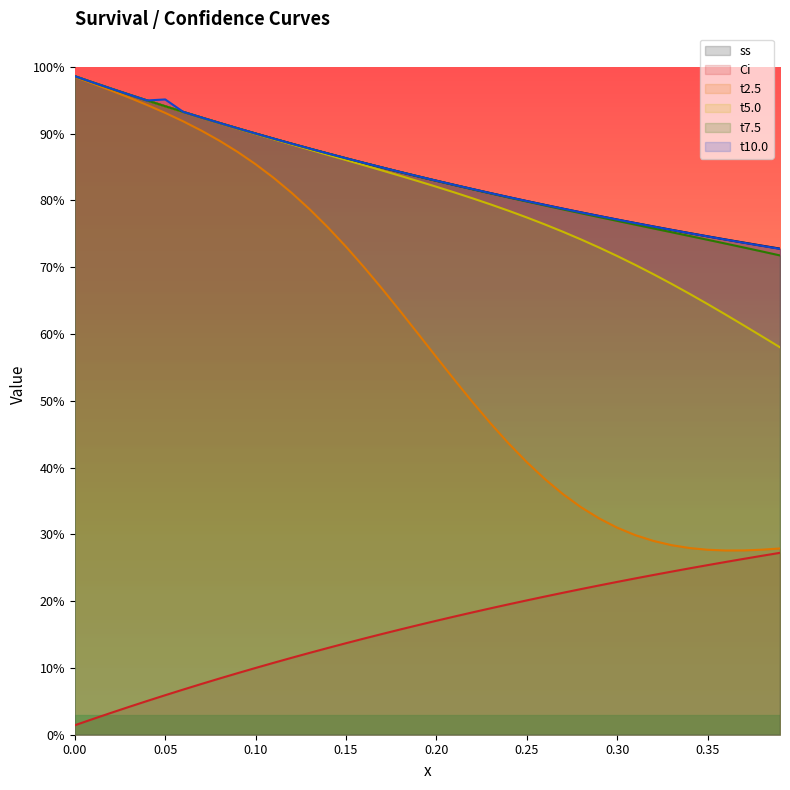

What are all the series names shown in the legend?

ss, Ci, t2.5, t5.0, t7.5, t10.0